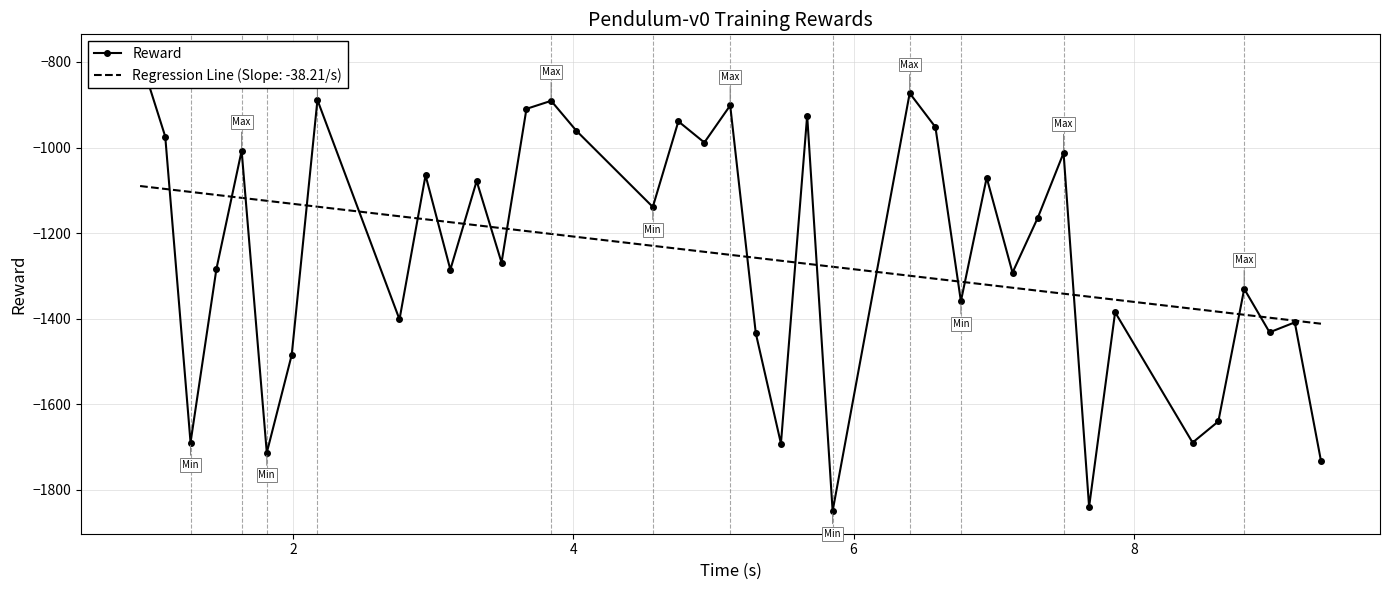

What is the maximum value for Regression Line (Slope: -38.21/s)?

-1090.0